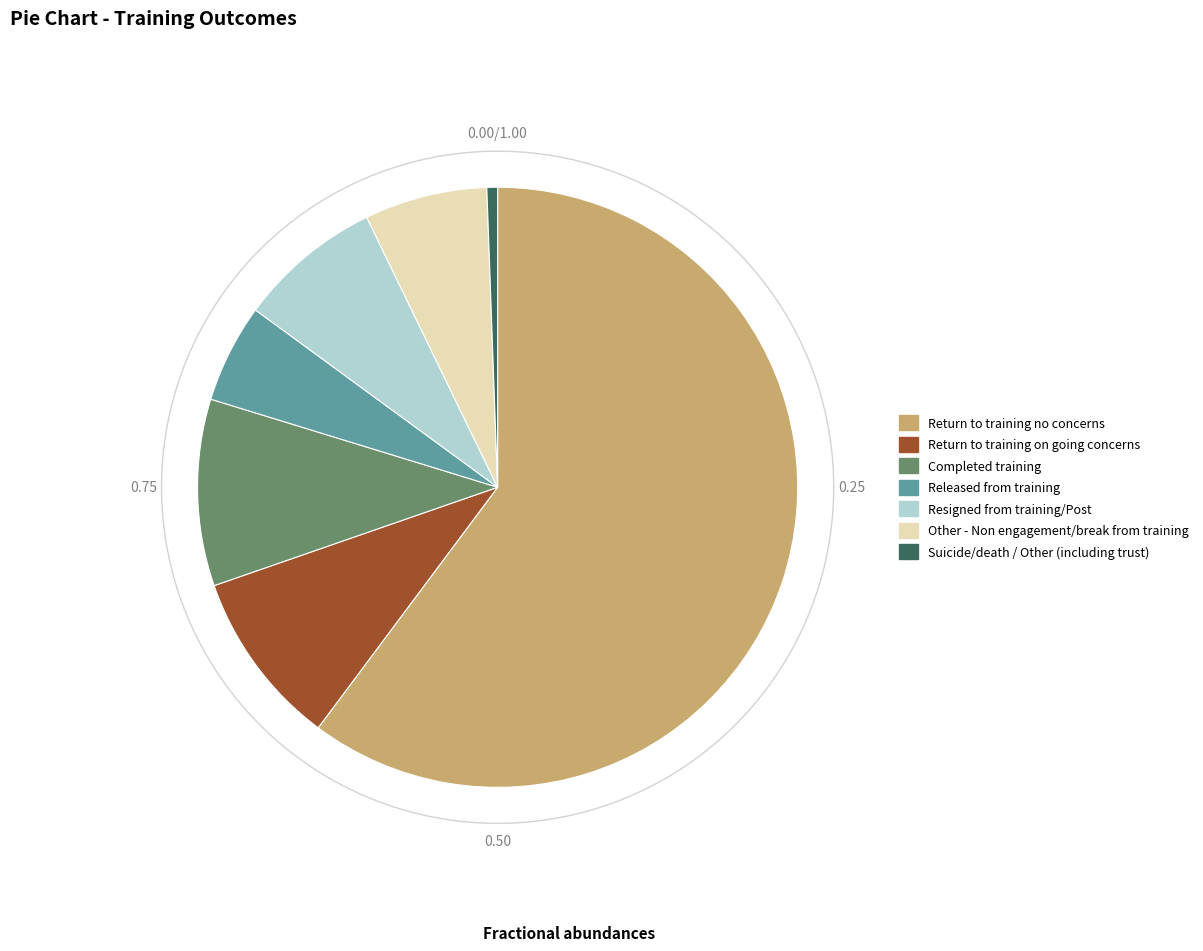

Rank the categories by value from lowest to highest.

Suicide/death / Other (including trust), Released from training, Other - Non engagement/break from training, Resigned from training/Post, Return to training on going concerns, Completed training, Return to training no concerns